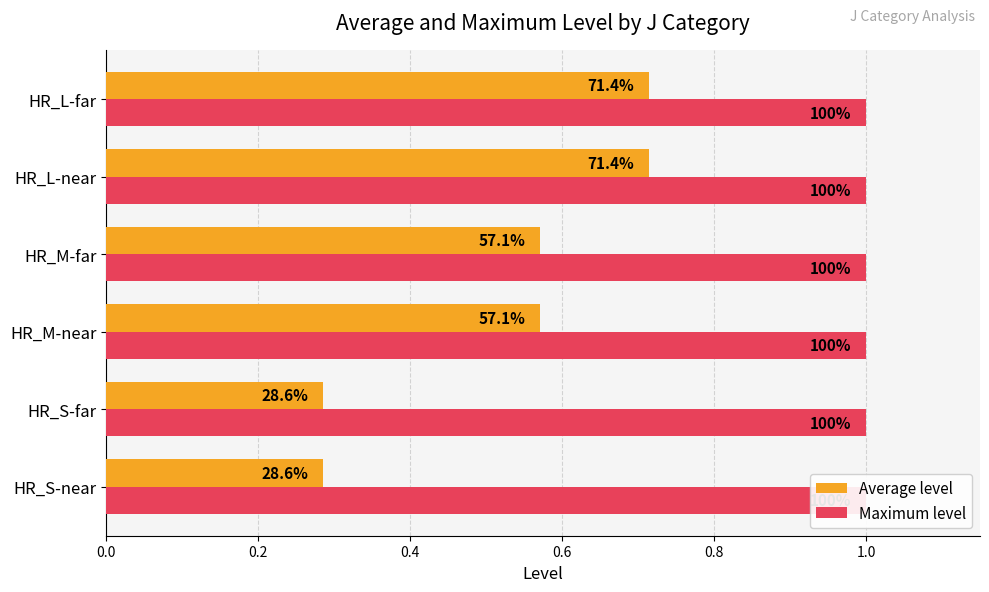

Is it true that Average level equals 0.2 at HR_S-far?

False